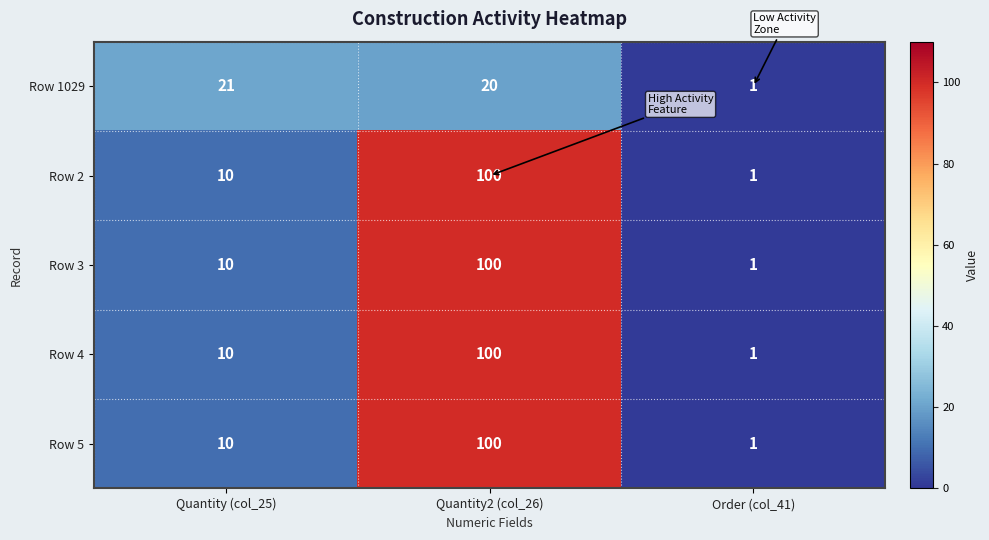

Which category has the lowest value across all series?

Order (col_41)